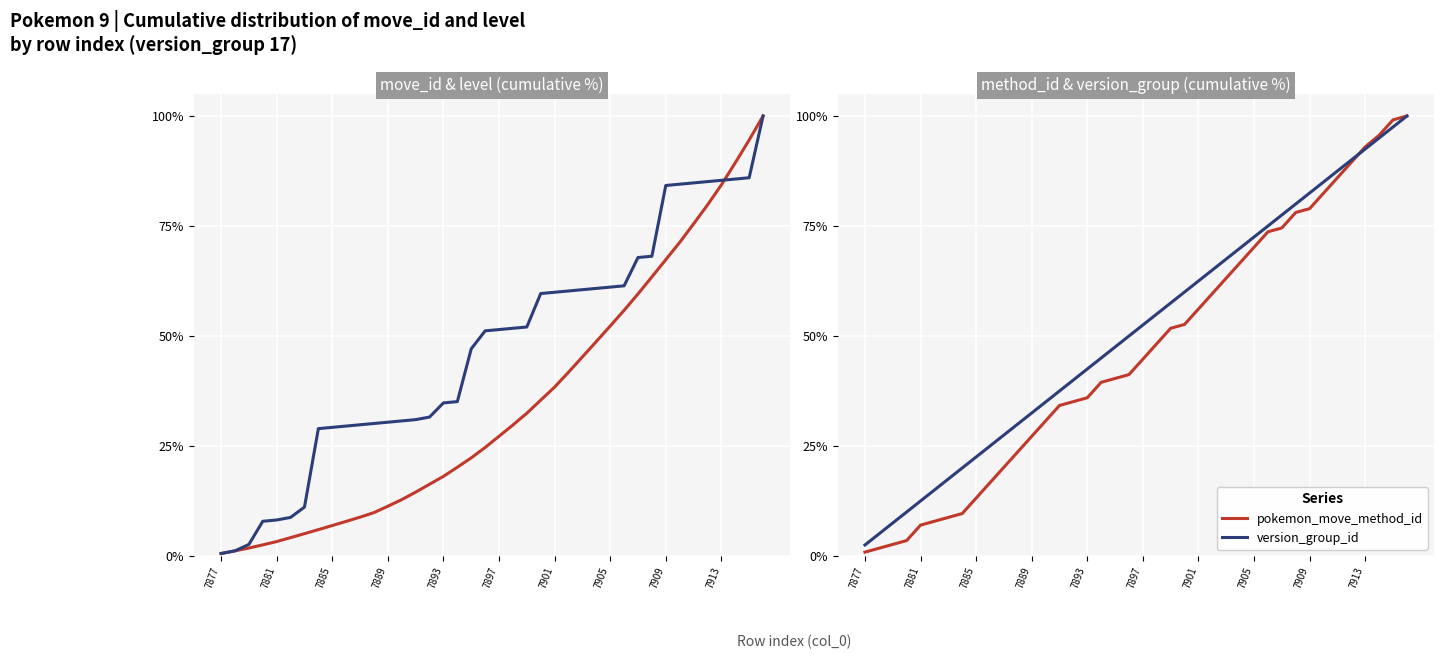

True or false: pokemon_move_method_id and move_id cross at least once.

False